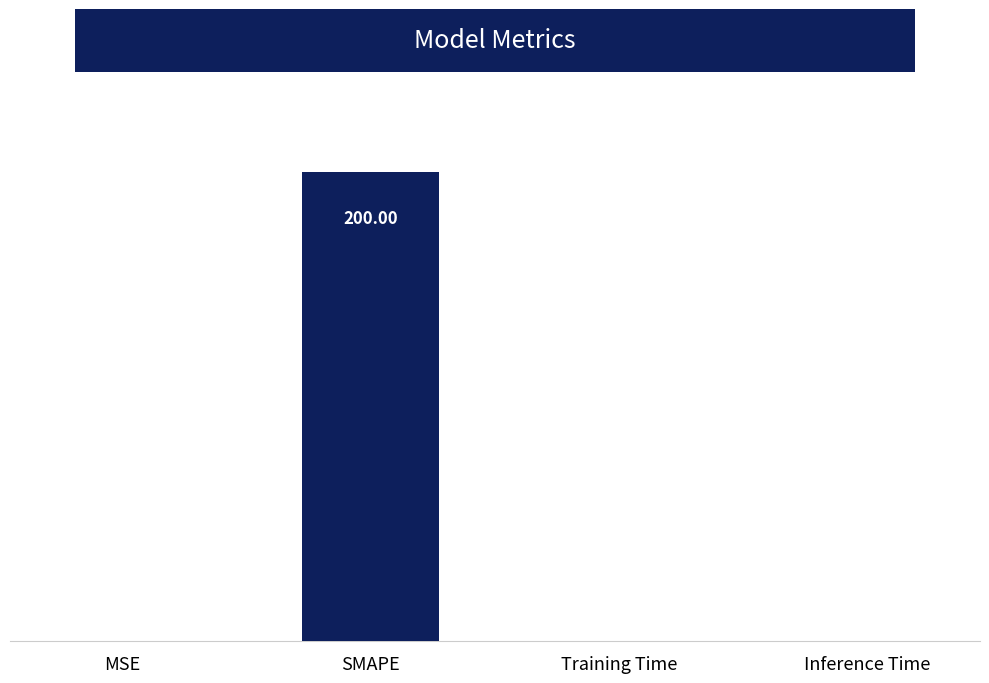

Count the number of data series in this chart.

1